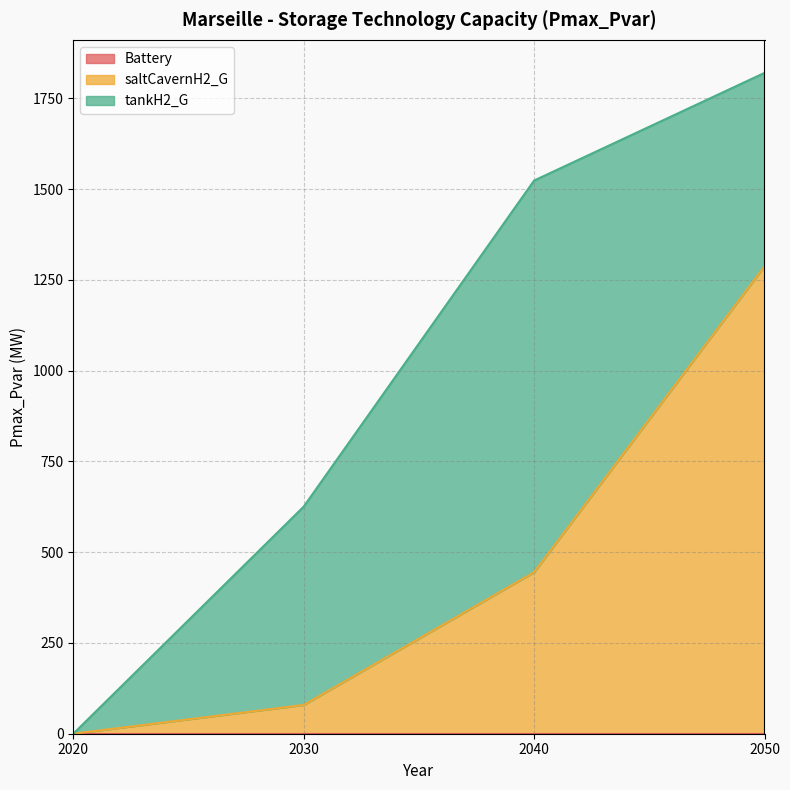

Reading left to right, what are all the values shown in this chart?

Battery: 0.0	0.0	0.0	0.0
saltCavernH2_G: 0.0	79.1	444.7	1287.5
tankH2_G: 0.0	546.3	1078.8	532.6